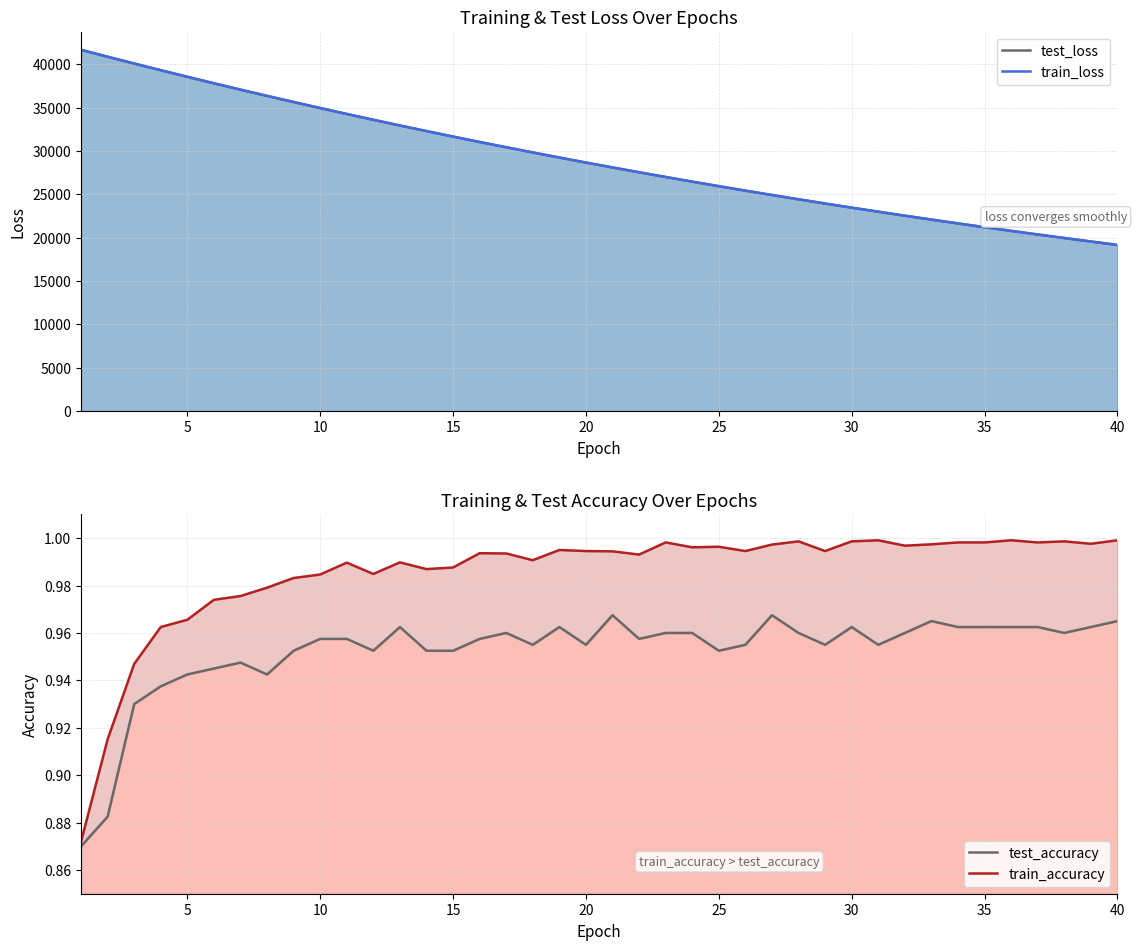

What is the value of the test_loss point at the 3rd from the left?

40106.0